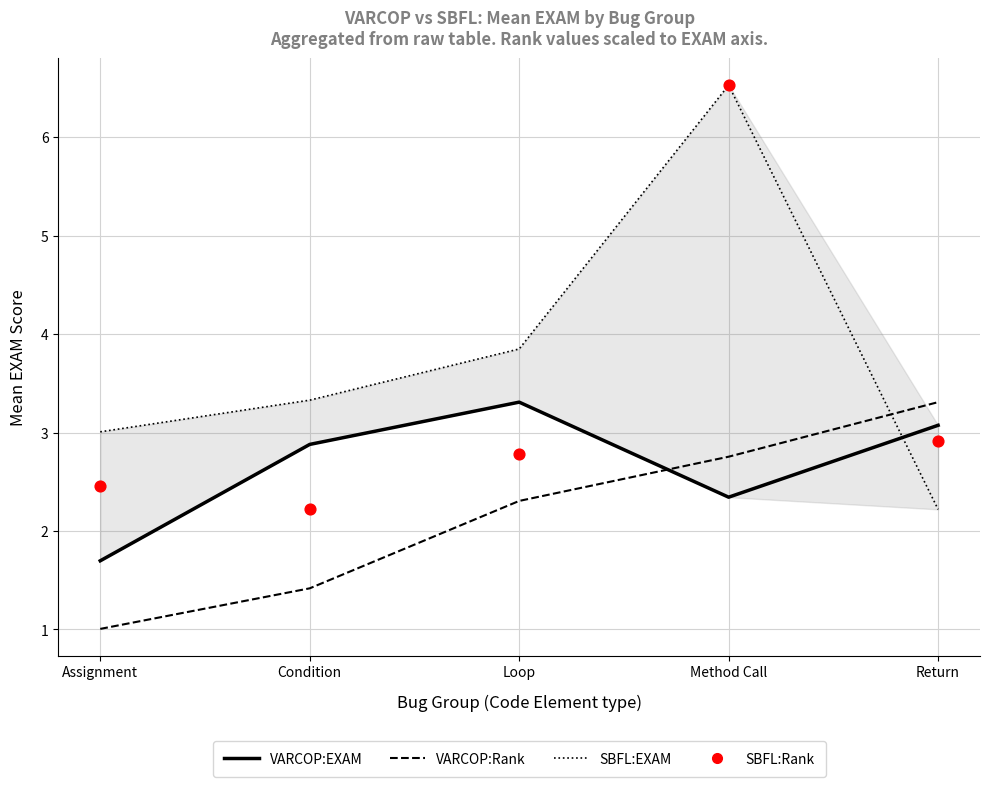

Which series has the largest Y range (max minus min)?

SBFL:EXAM (95% CI)